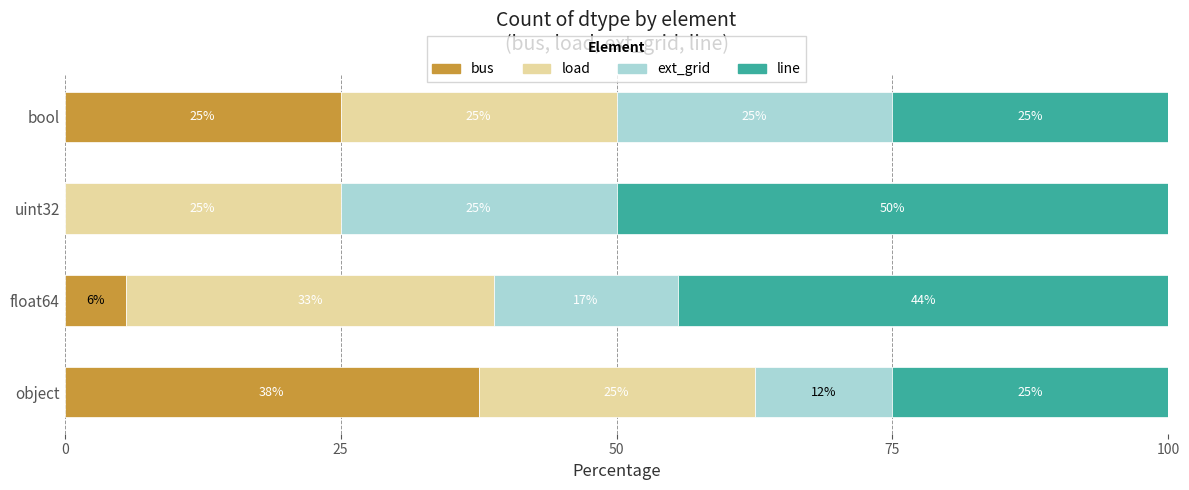

What is the total value across all series at float64?

100.0